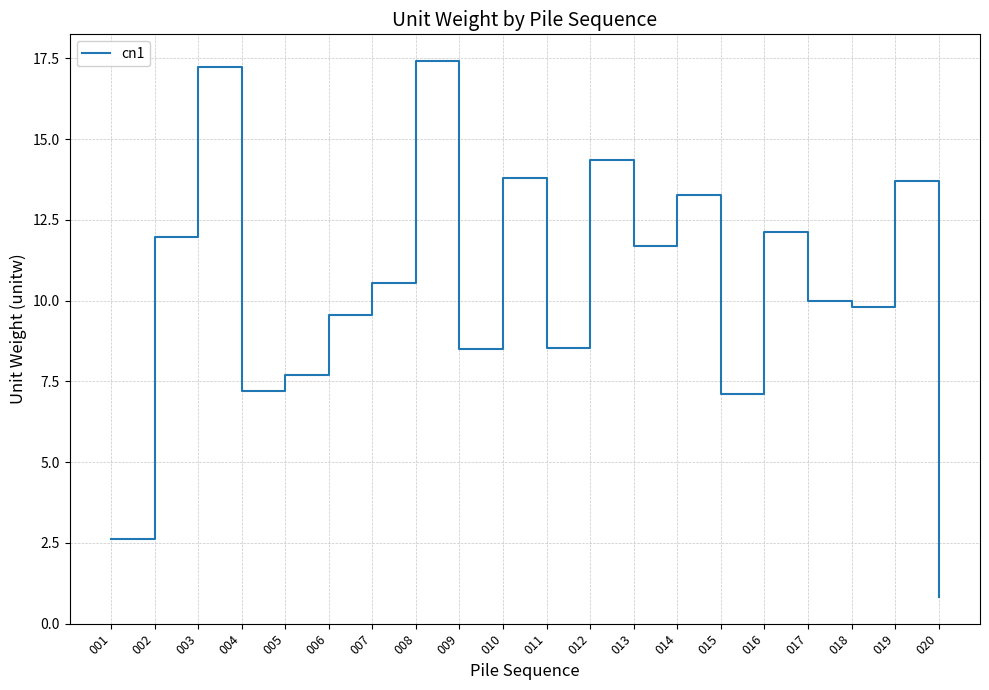

How many distinct data groups are displayed?

1